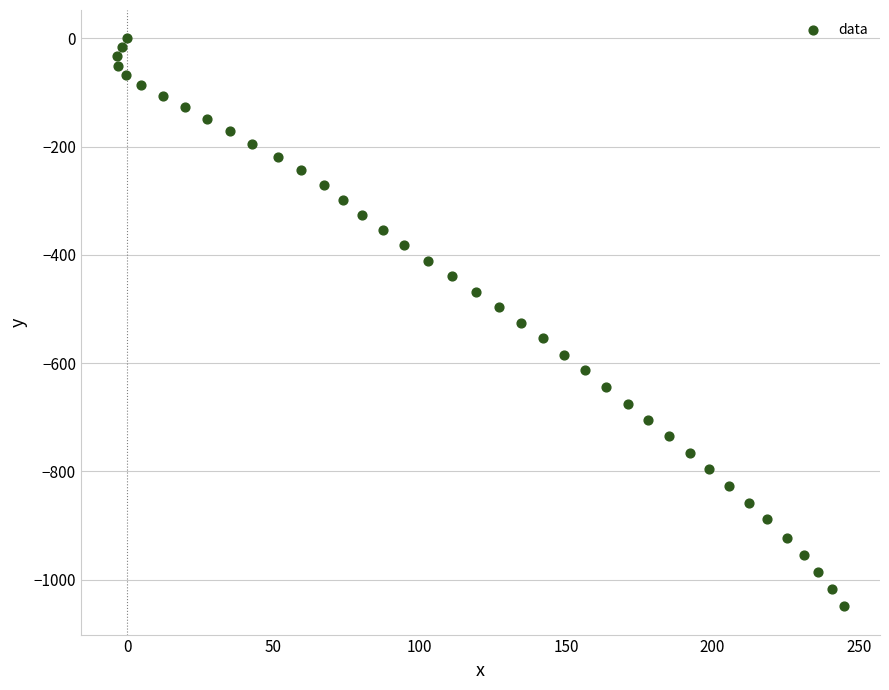

What is the range of X values (max minus min)?

248.2